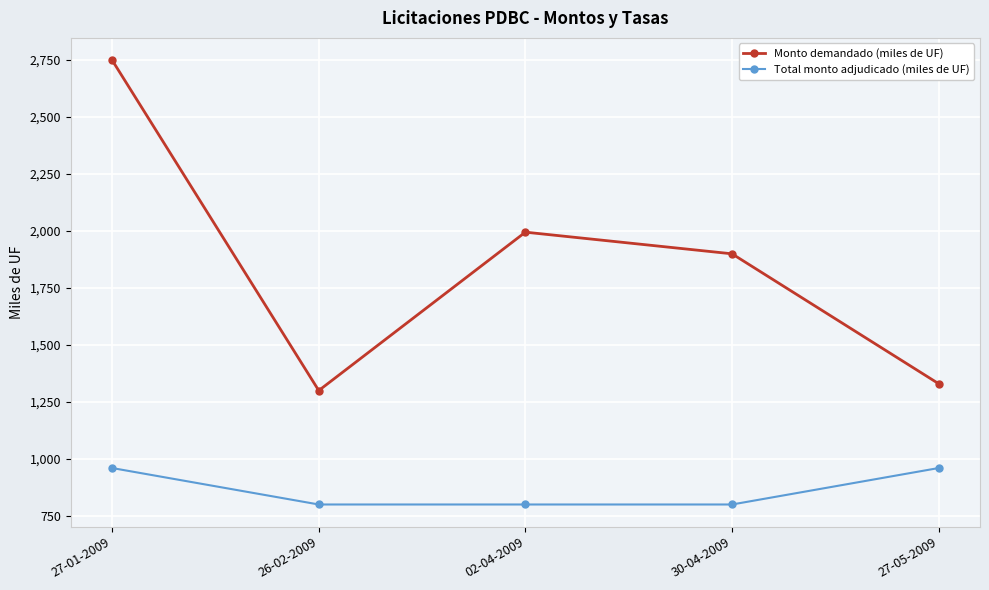

What is the spread (max minus min) of values at 30-04-2009?

1100